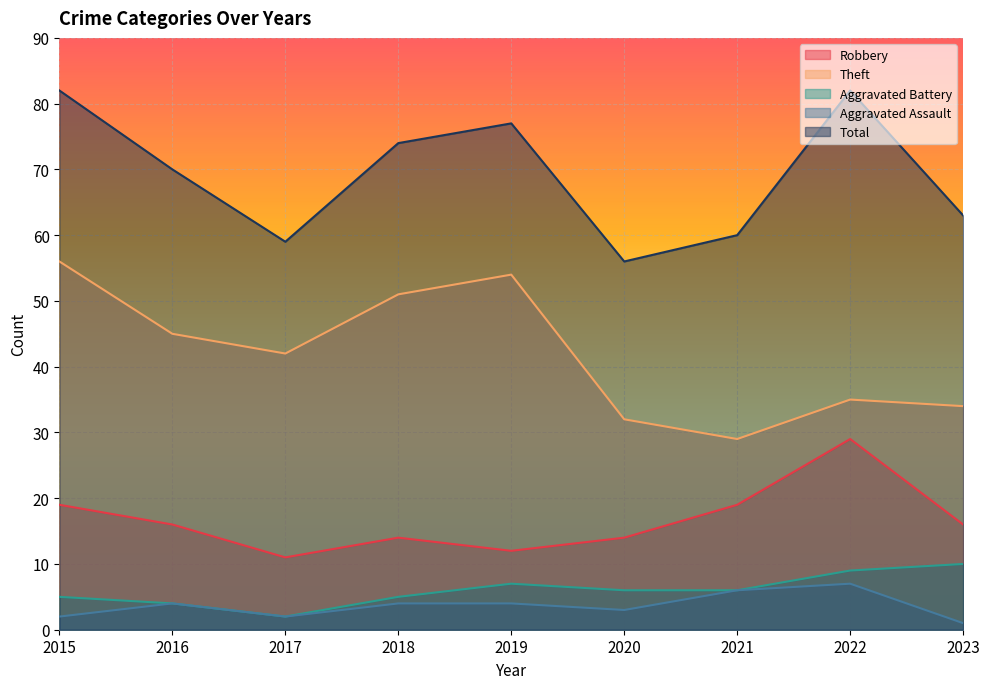

What is the total value across all series at 2019?

154